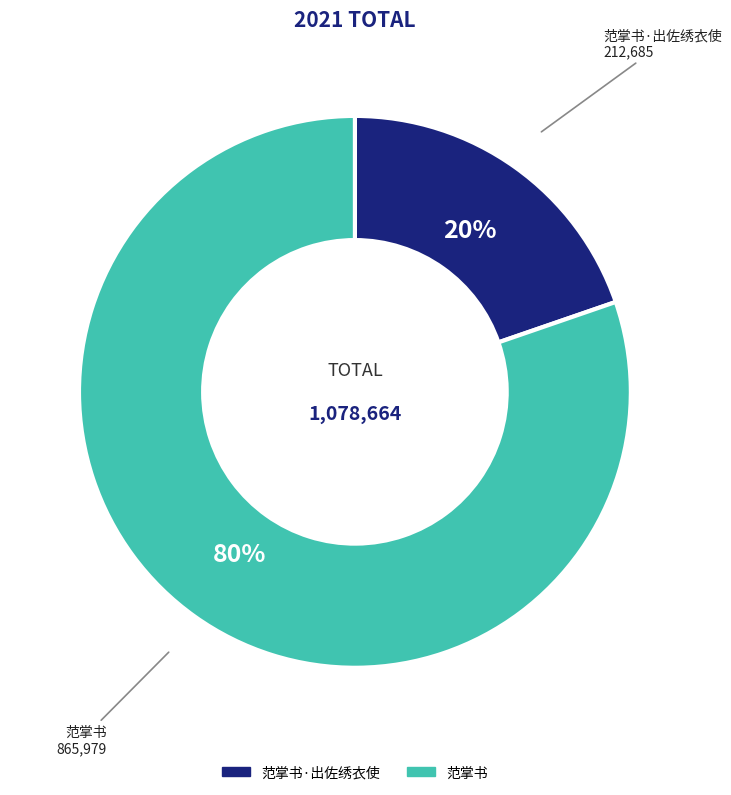

Which category has the smallest portion of the pie?

范掌书·出佐绣衣使